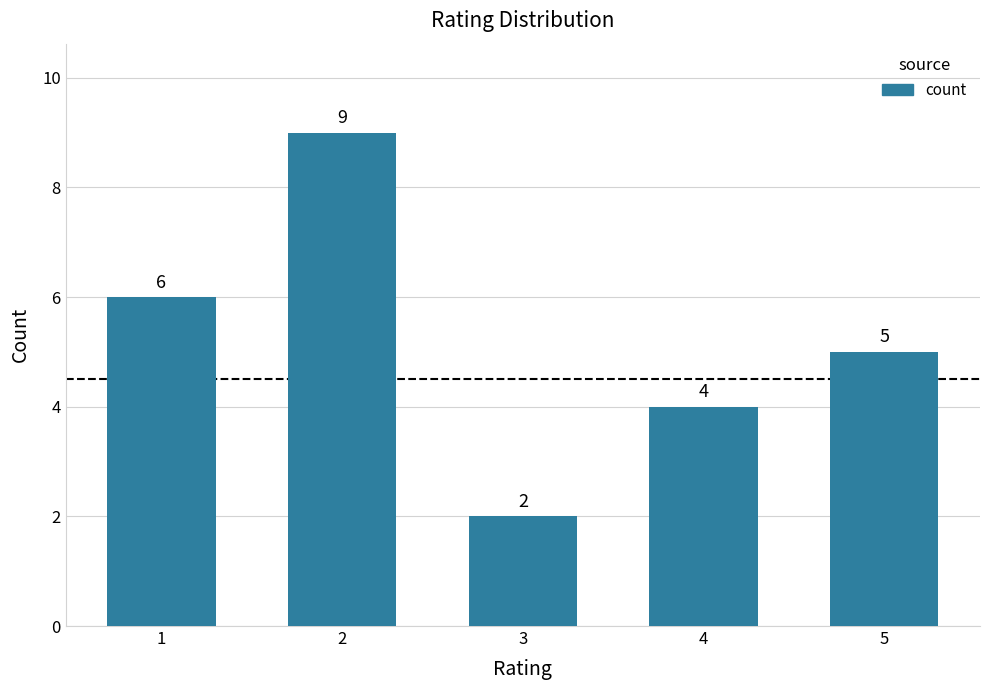

Which label corresponds to the largest value in the chart?

2